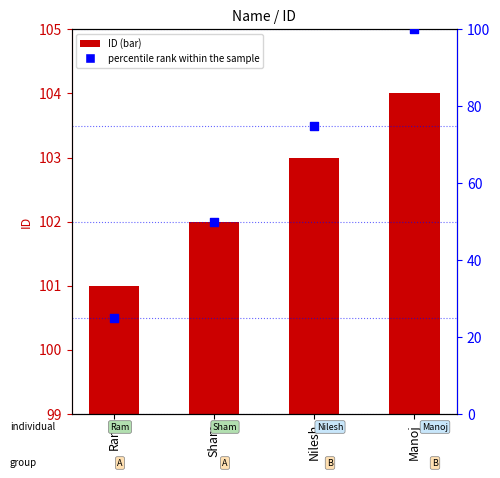

At how many categories does at least one series exceed 100?

4